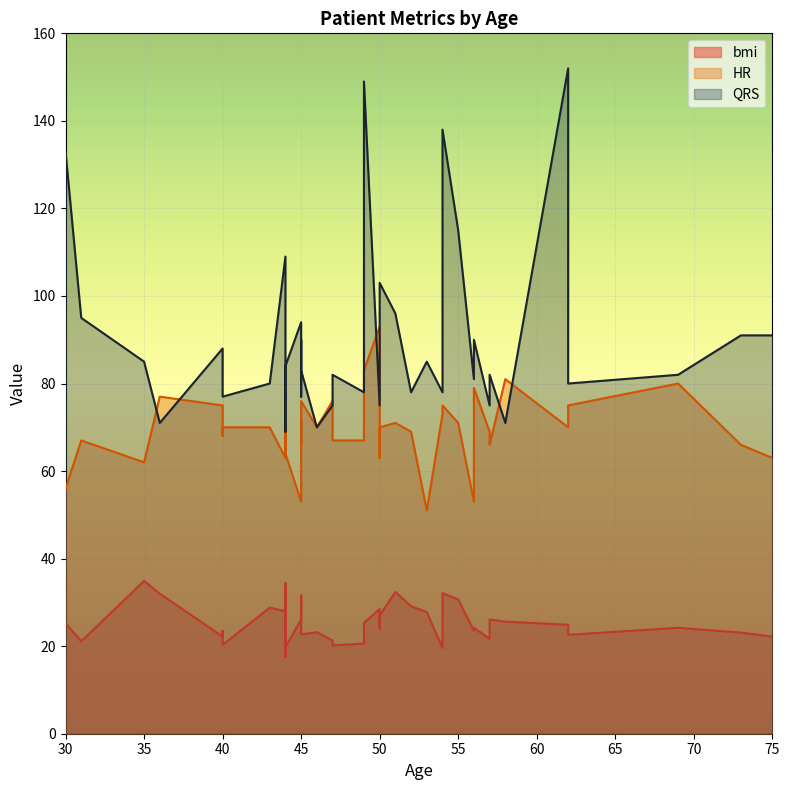

Is the value of QRS at 5 greater than the value of bmi at 8?

Yes